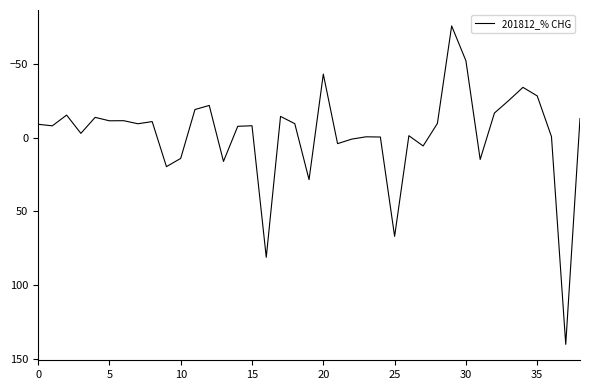

True or false: there are more than 0 points higher than both neighbors.

True